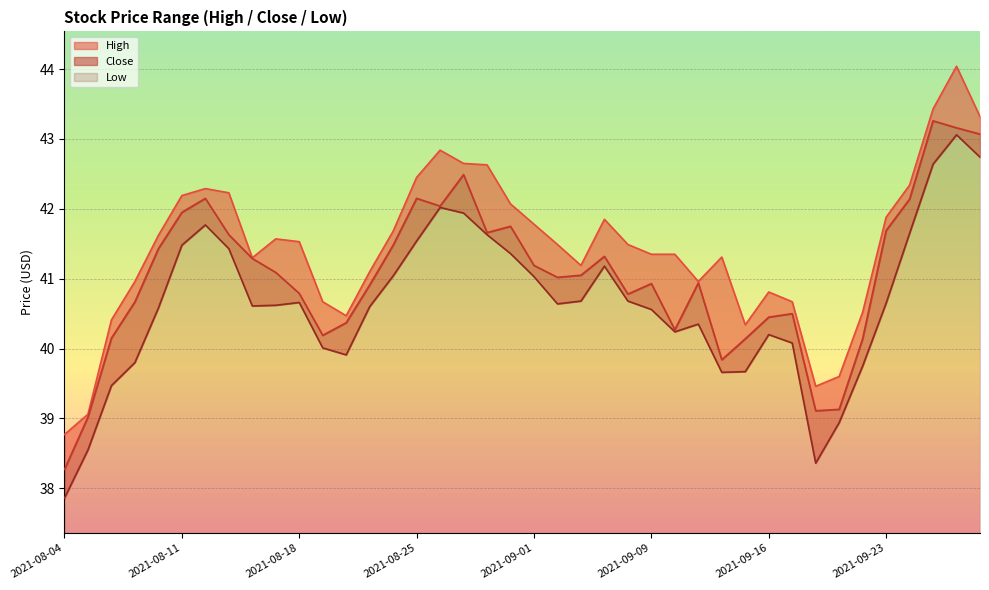

Which has a higher value, 2021-08-06 or 2021-09-14?

2021-09-14